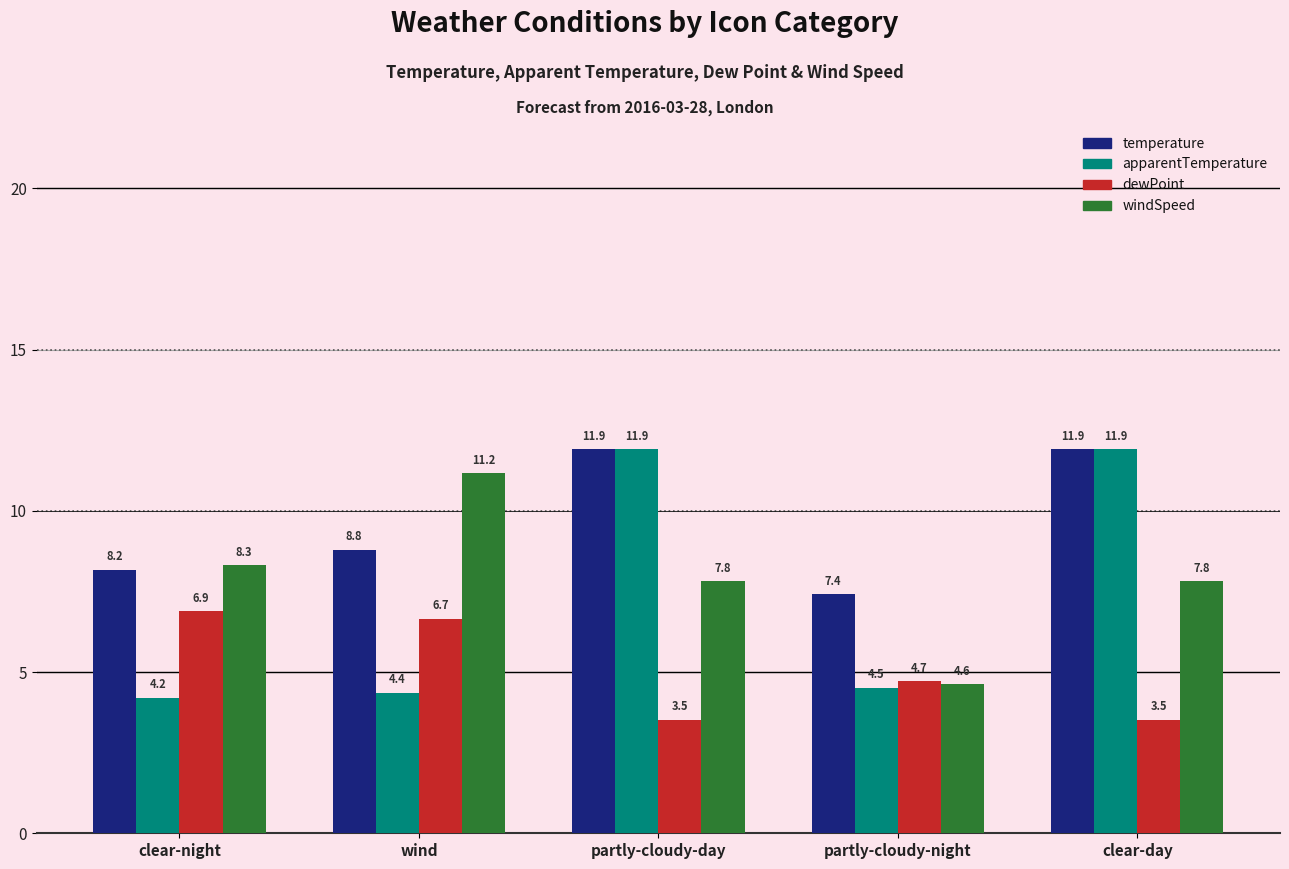

True or false: apparentTemperature has a value of 11.9 at partly-cloudy-day.

True